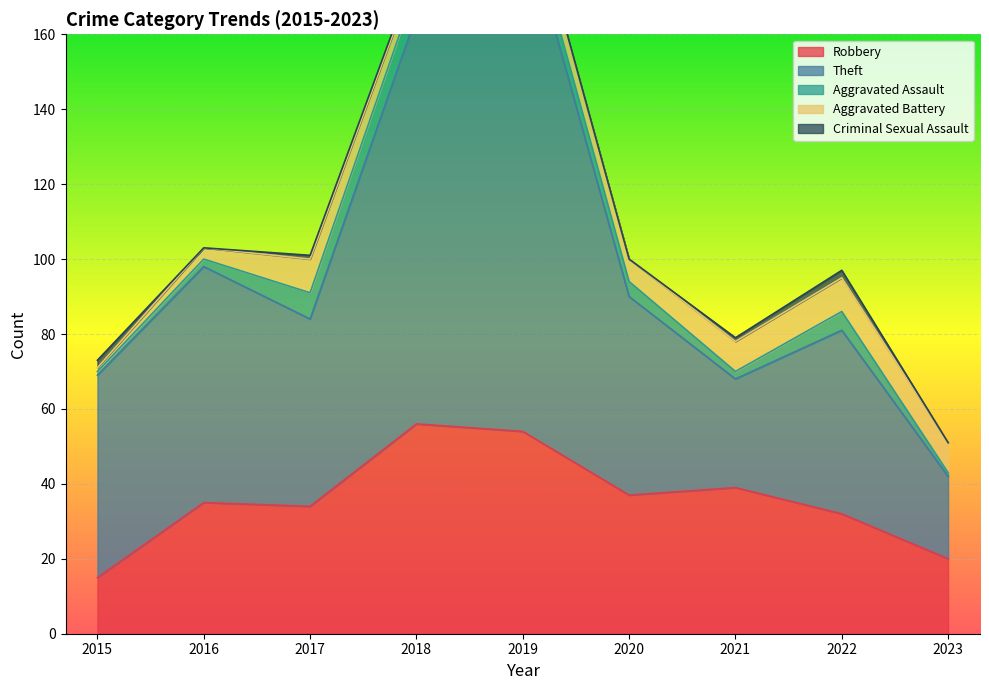

What is the difference between the second highest and minimum values in the Aggravated Assault series?

6